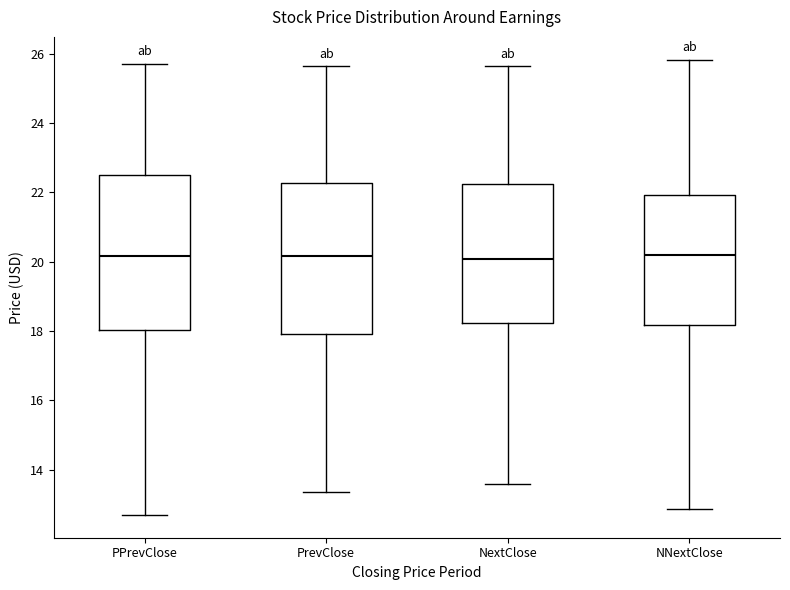

Where is the lower edge of the box for PPrevClose on the y-axis? The values are not printed on the chart, so give them approximately, as read against the axis.

18.0